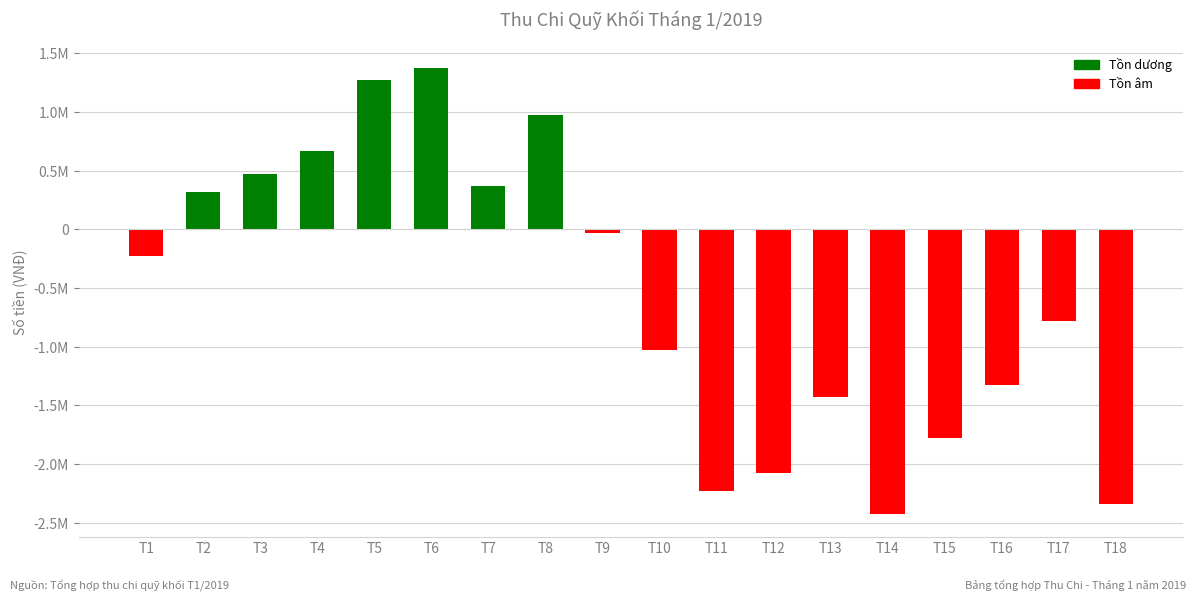

At which category does the chart reach its minimum across all series?

T14